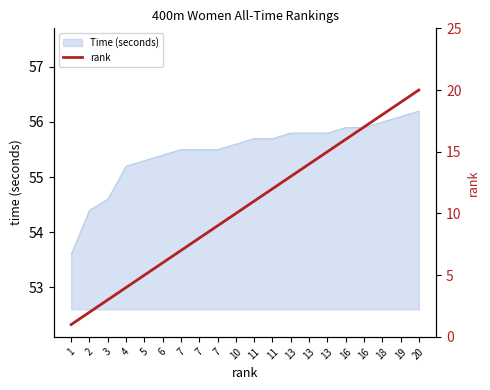

Where does the data first go above 11?

11